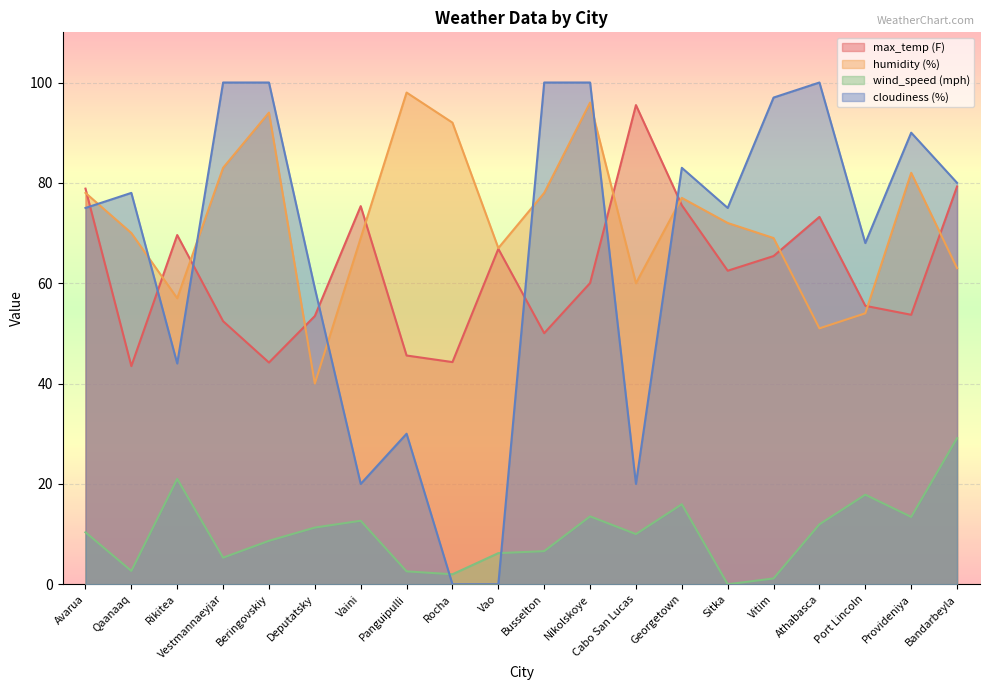

Read the cloudiness (%) value at Nikolskoye.

100.0